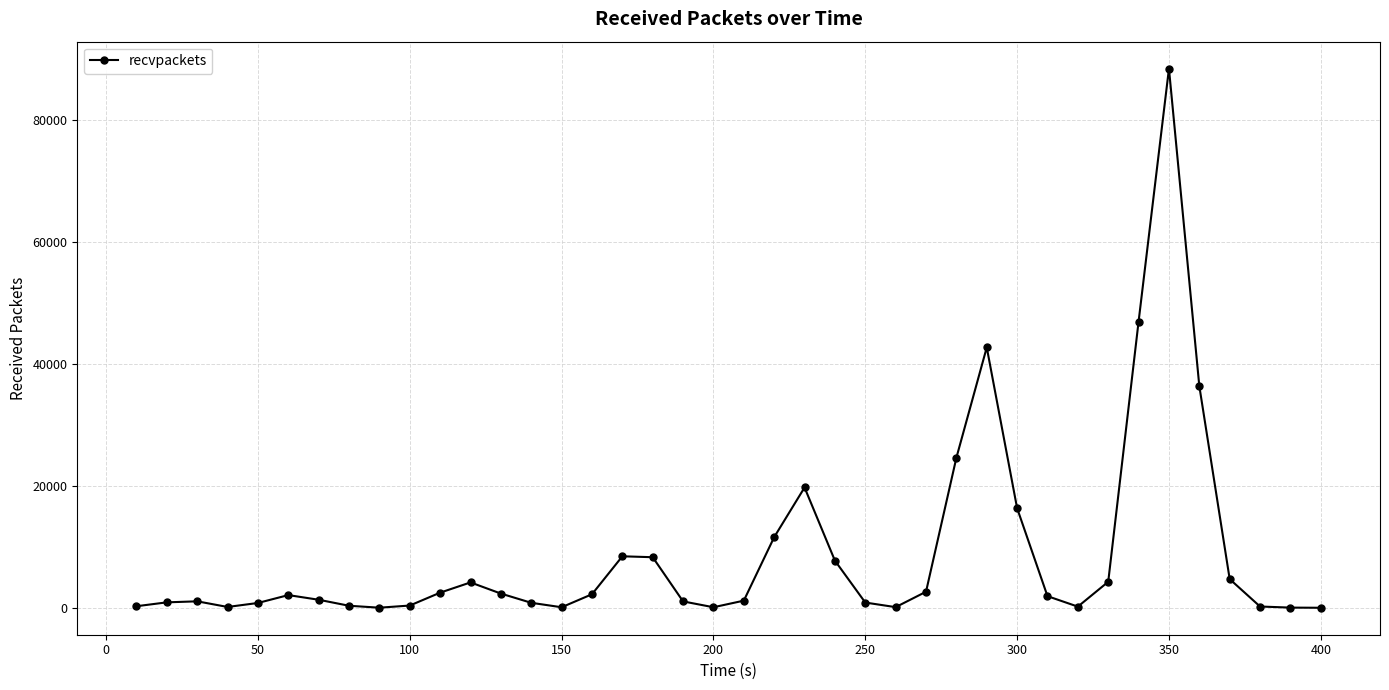

What is the average value?

8691